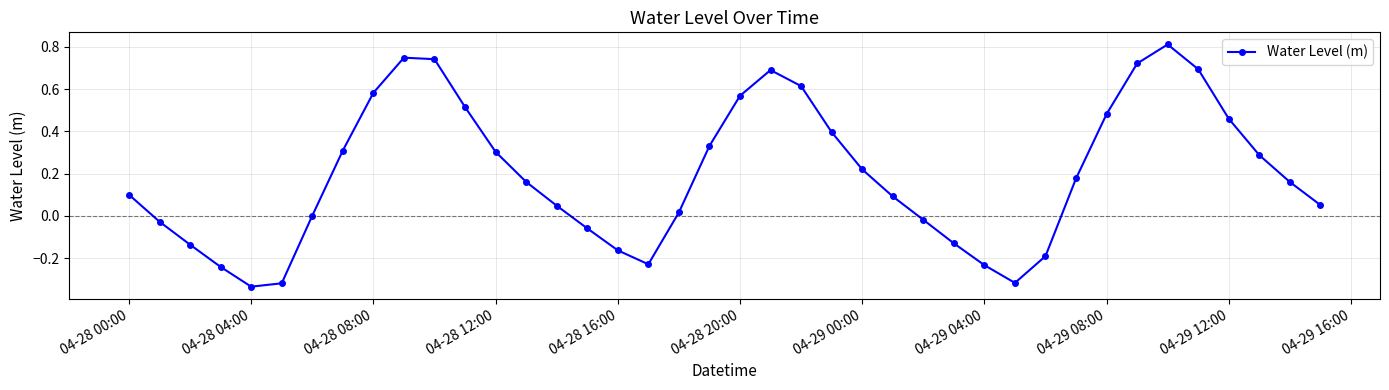

How many categories are shown in the chart?

40